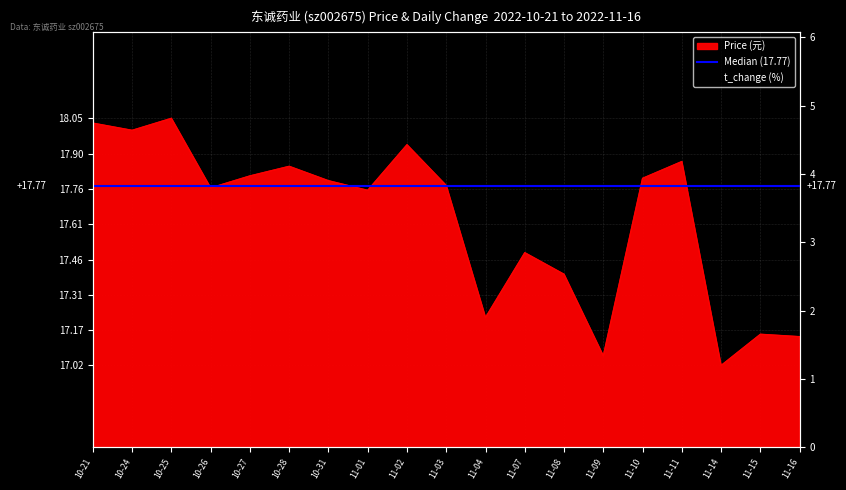

Does the chart display data point markers on the line(s)?

No